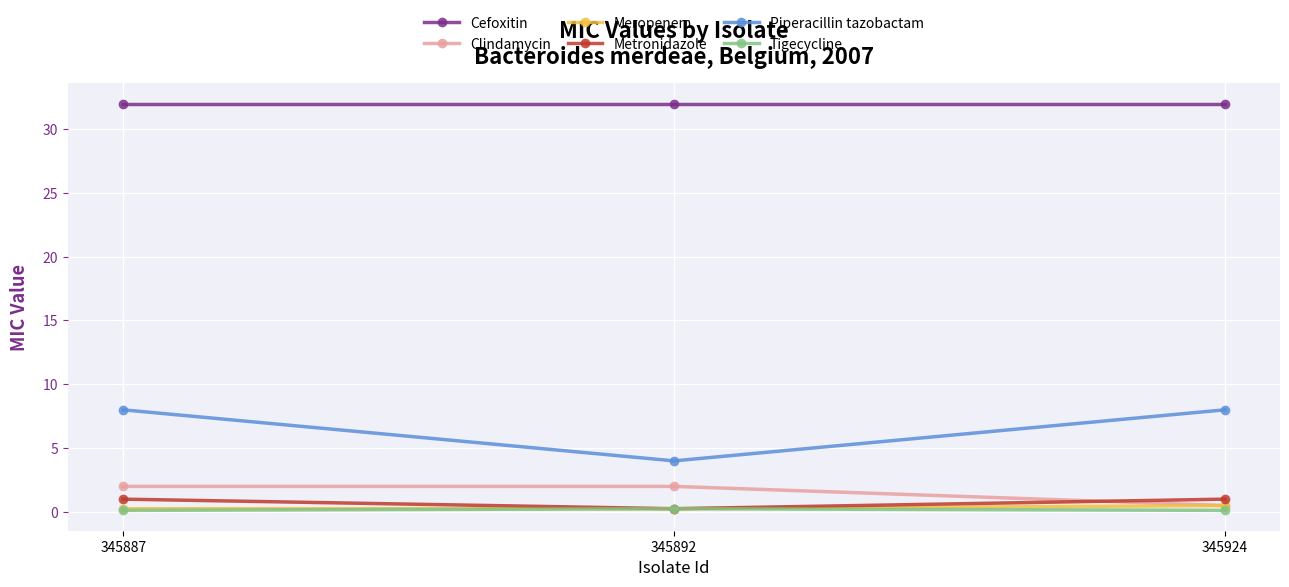

What is the highest value of the Metronidazole series?

1.0